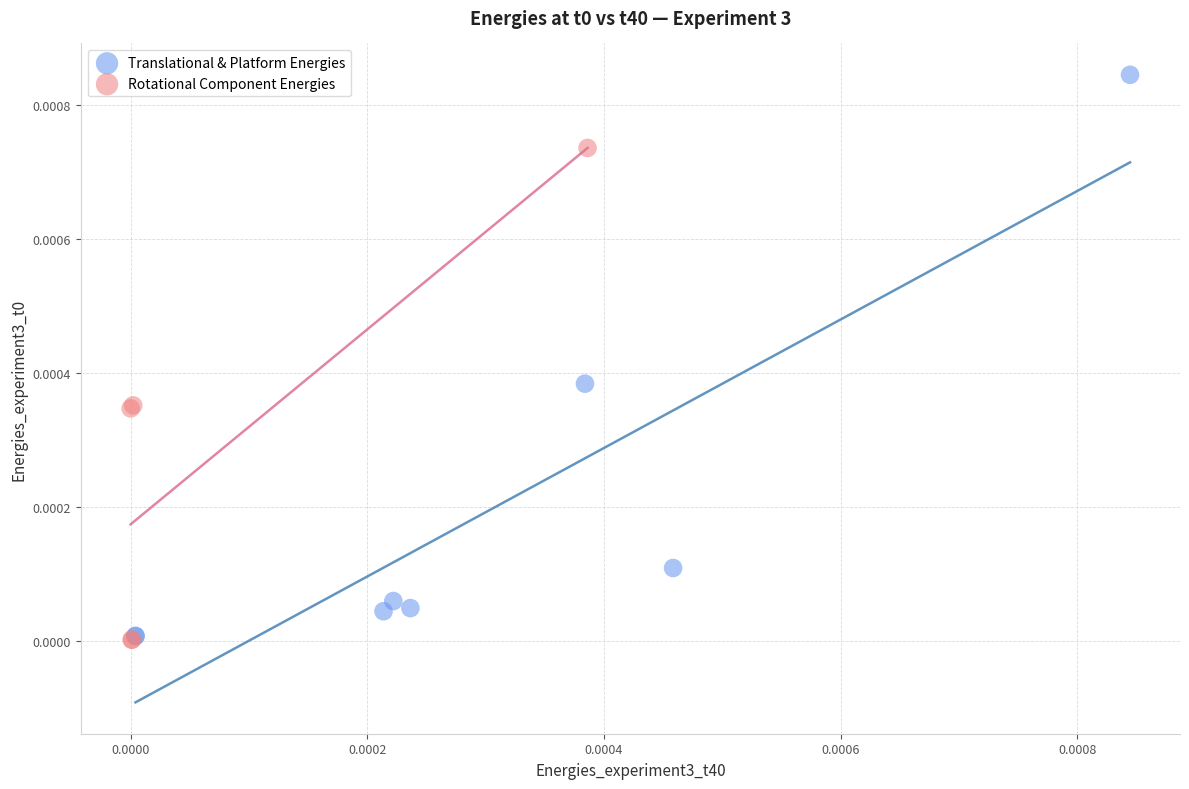

What are all the series names shown in the legend?

Translational & Platform Energies, Rotational Component Energies